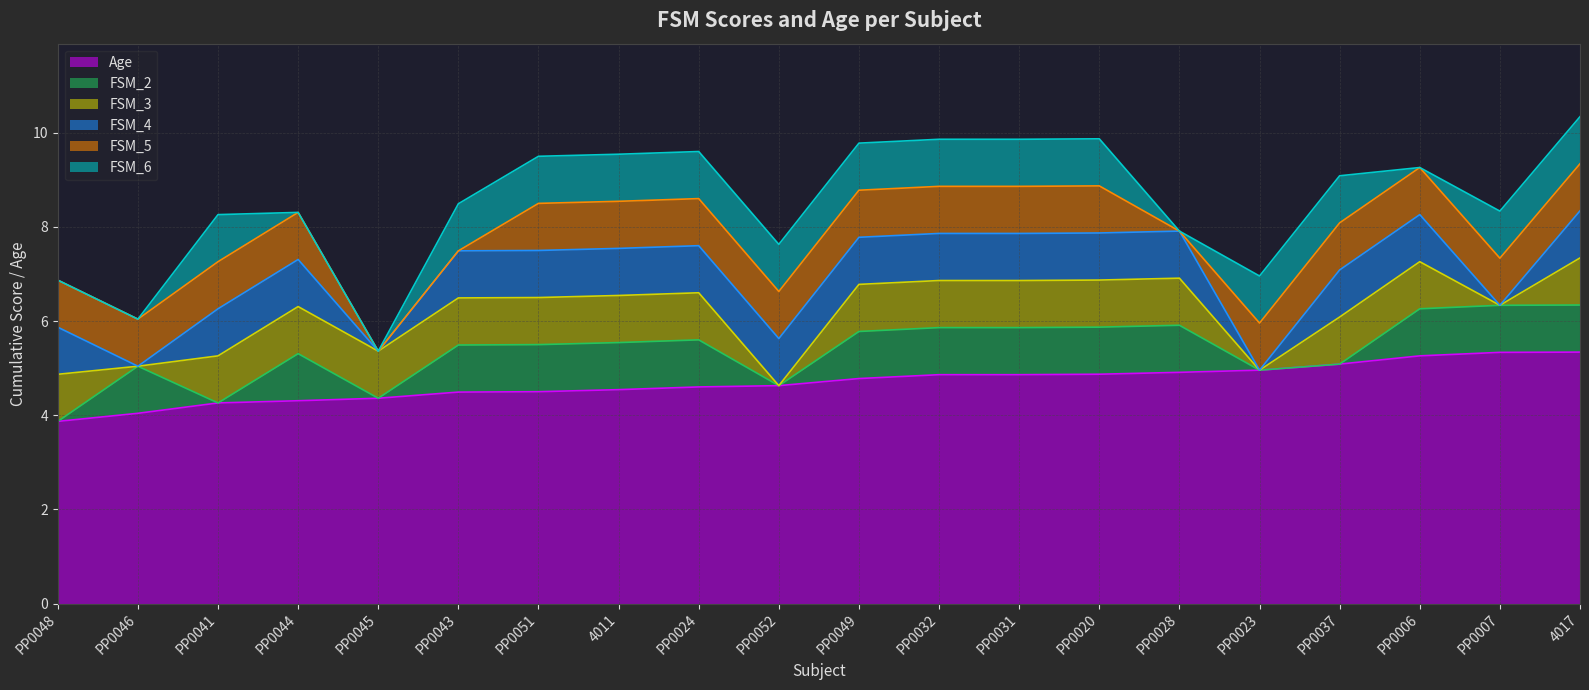

The FSM_5 series shows 1.0 at PP0037. True or false?

True